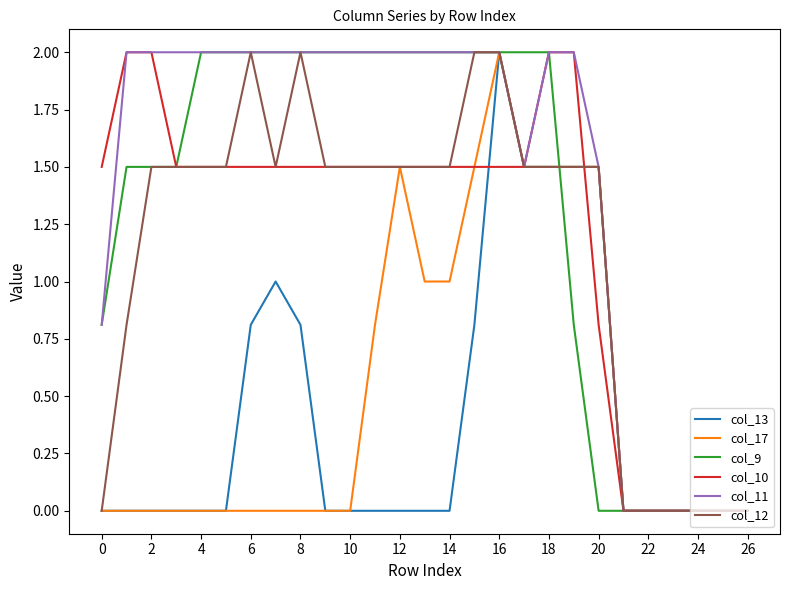

What is the highest value of the col_13 series?

2.0